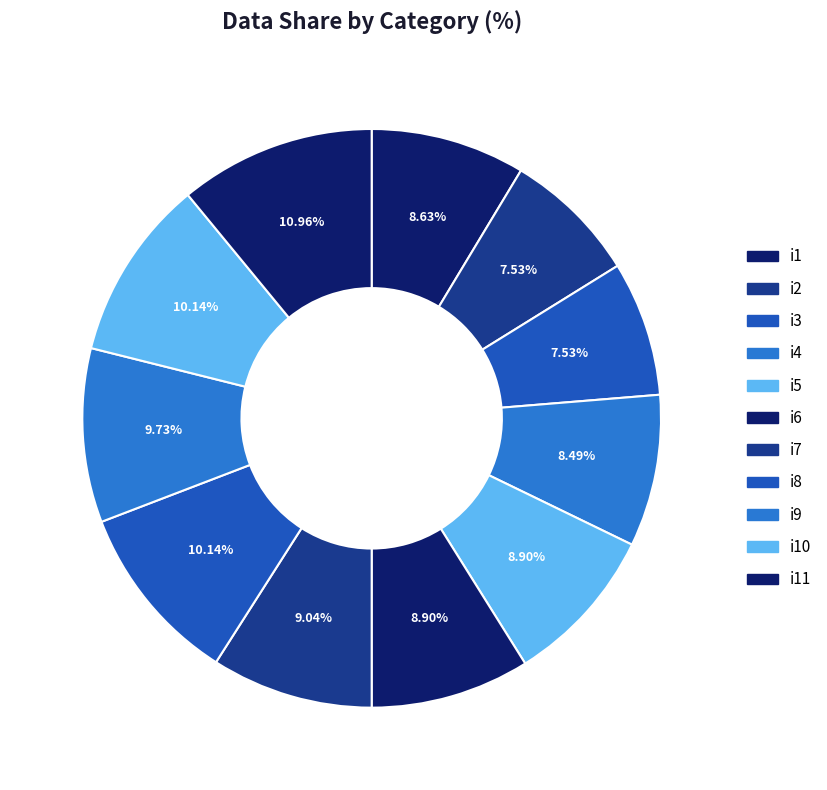

How many slices are in this pie chart?

11